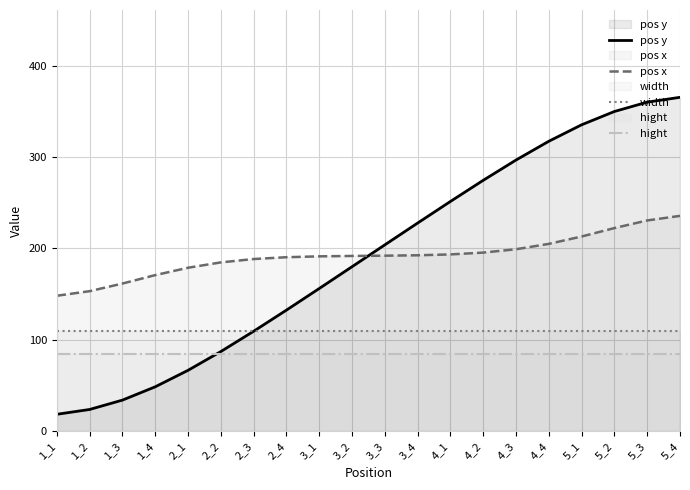

What is the lowest value of the pos x series?

148.3